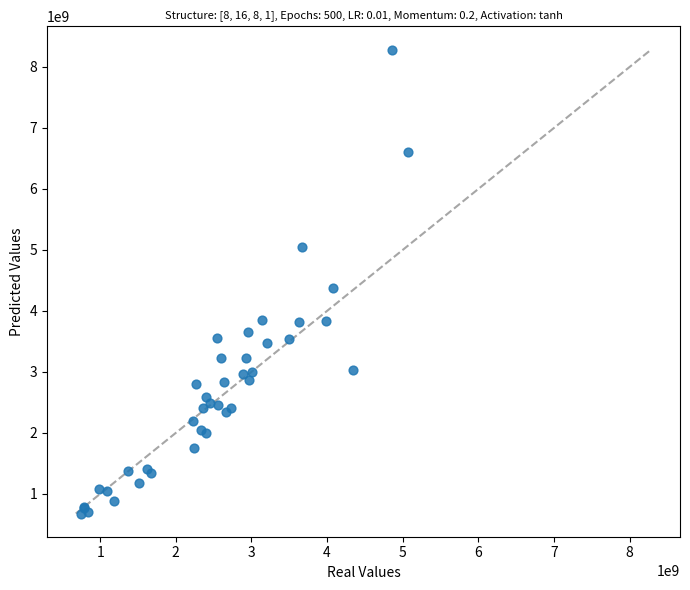

What Y value in the scatter plot is closest to 4482099812?

4379841679.7